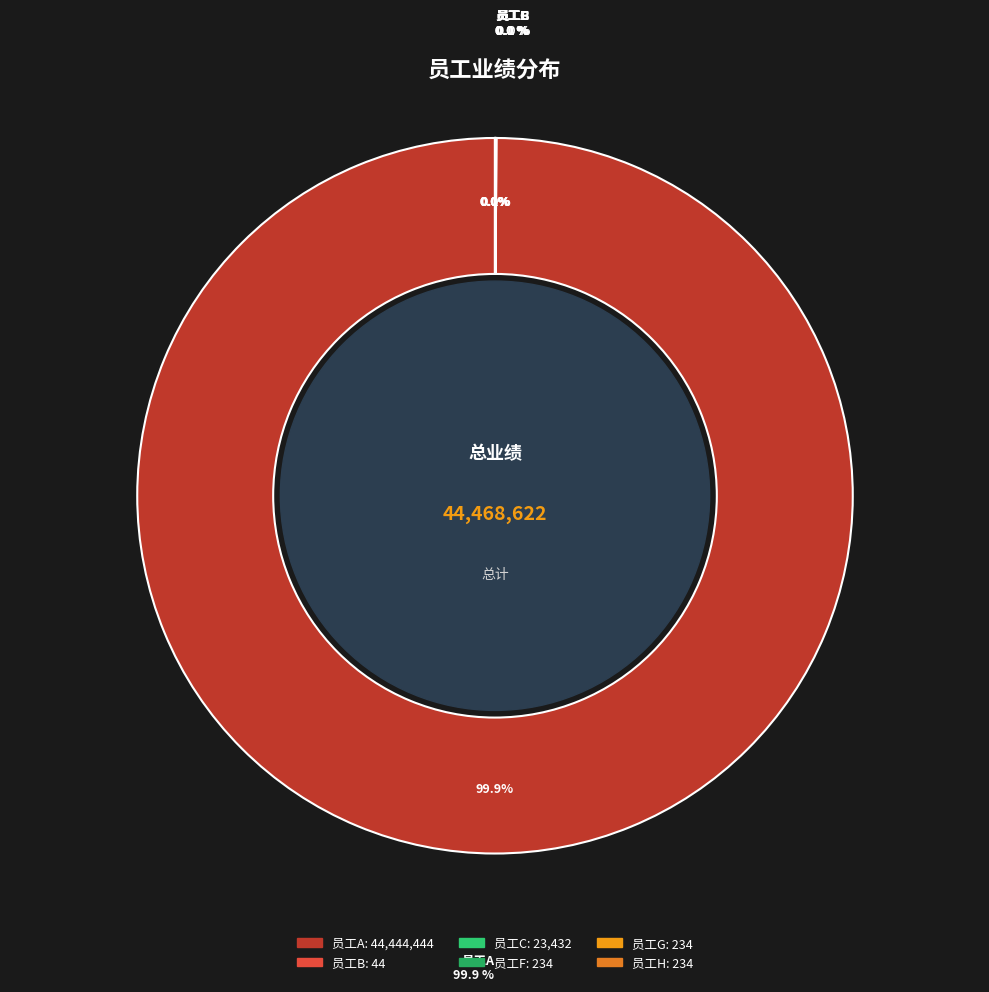

Approximately how many times larger is the value at 员工C compared to 员工G?

100.1